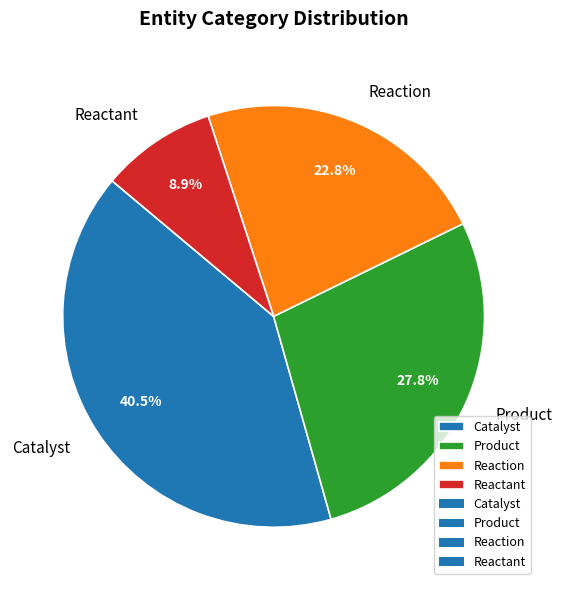

To the nearest percent, what is the difference between the largest and smallest slice percentages?

32%